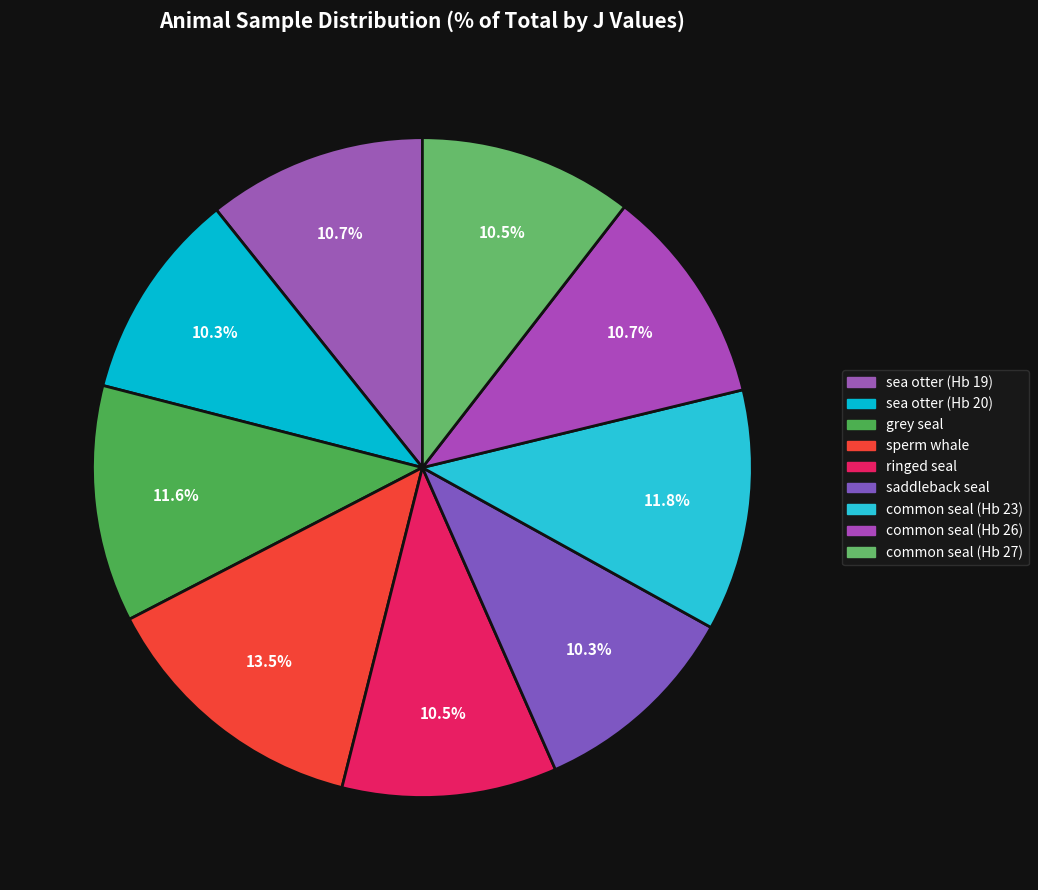

What portion of the pie excludes sea otter (Hb 19)?

89.3%